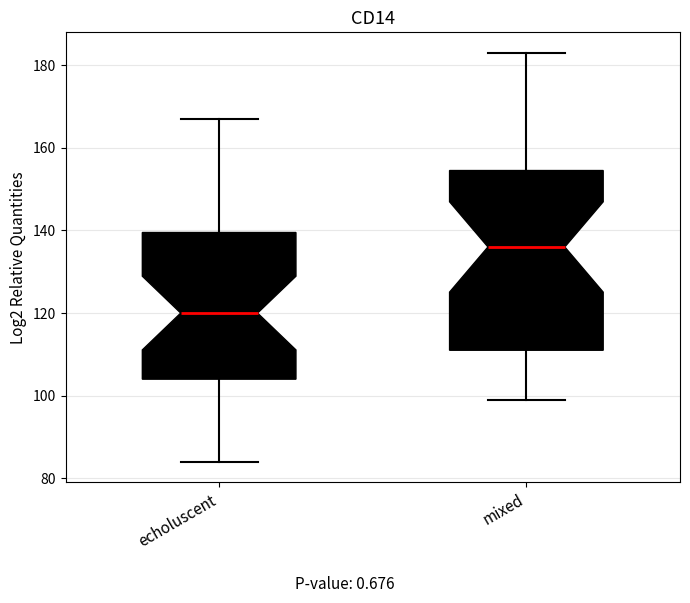

Comparing the boxes themselves (not the whiskers), which one is the tallest?

mixed